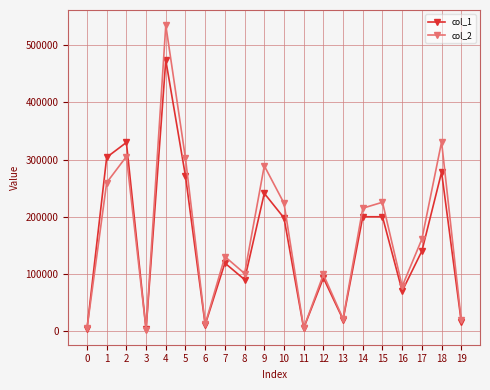

Where does the col_2 series first go above 160900?

1